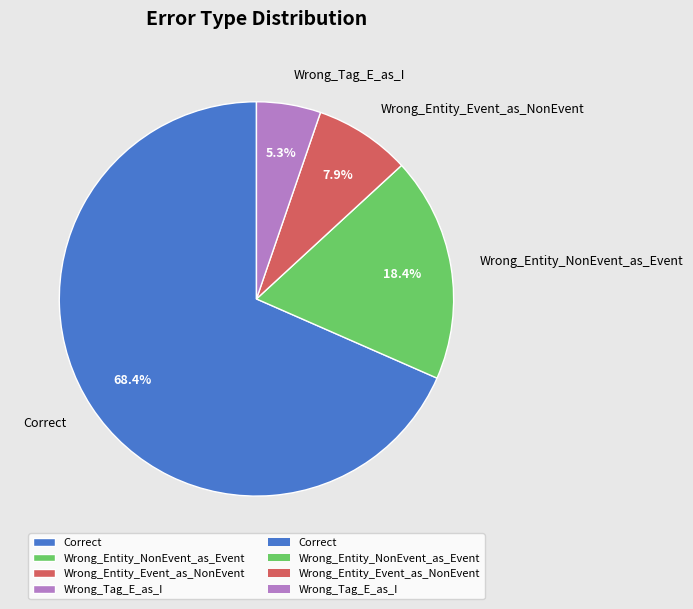

True or false: Correct accounts for 68% of the total.

True